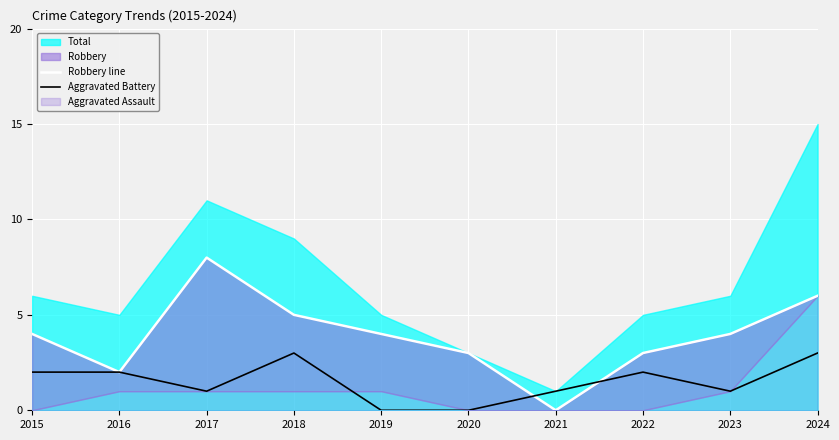

True or false: Aggravated Battery has a value of 2 at 2023.

False